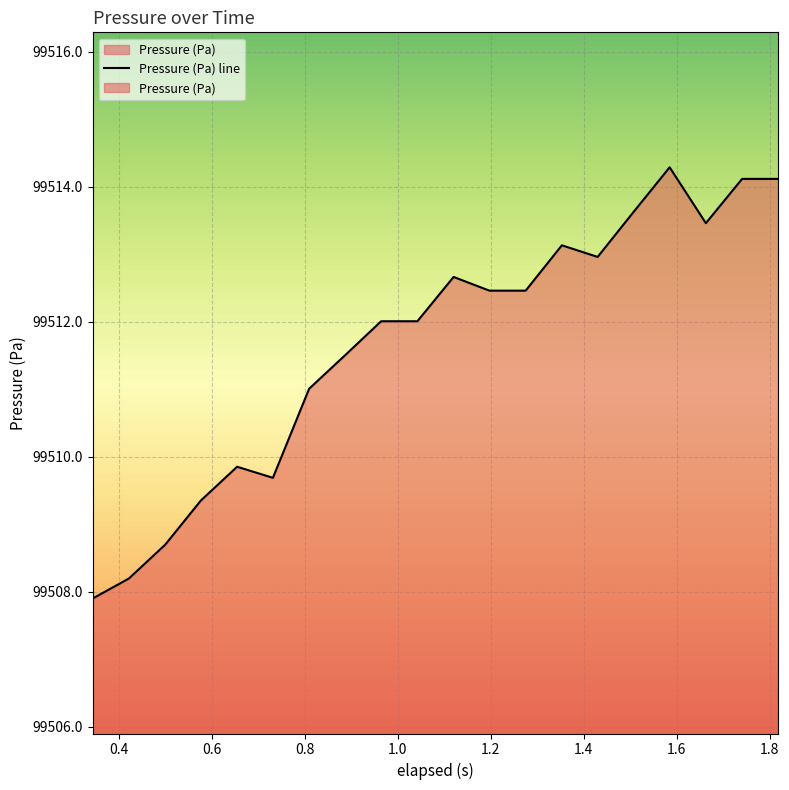

True or false: the data shows 66899.3 at 1.4.

False